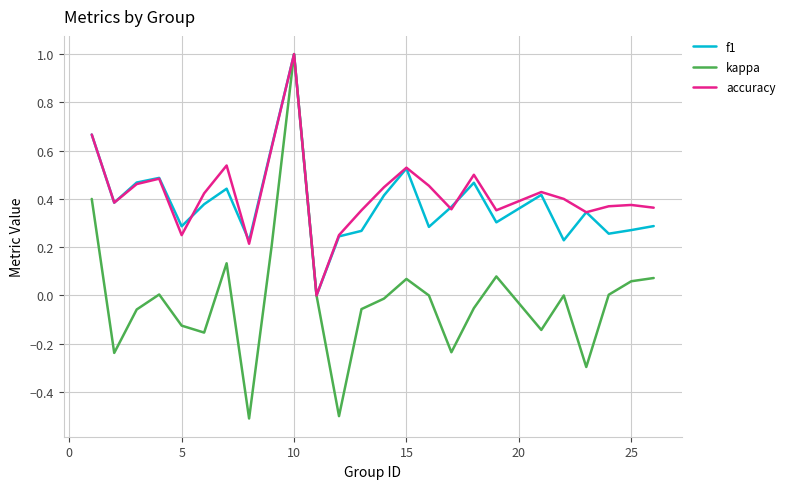

True or false: kappa has more than 0 interior local peaks.

True